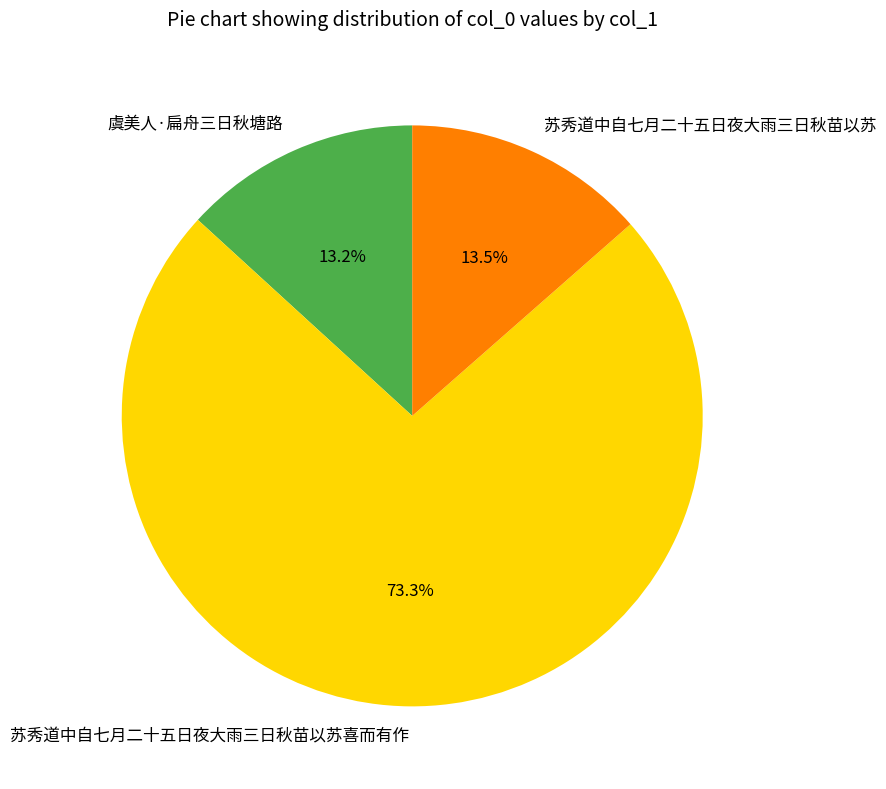

True or false: 虞美人·扁舟三日秋塘路 accounts for 23% of the total.

False